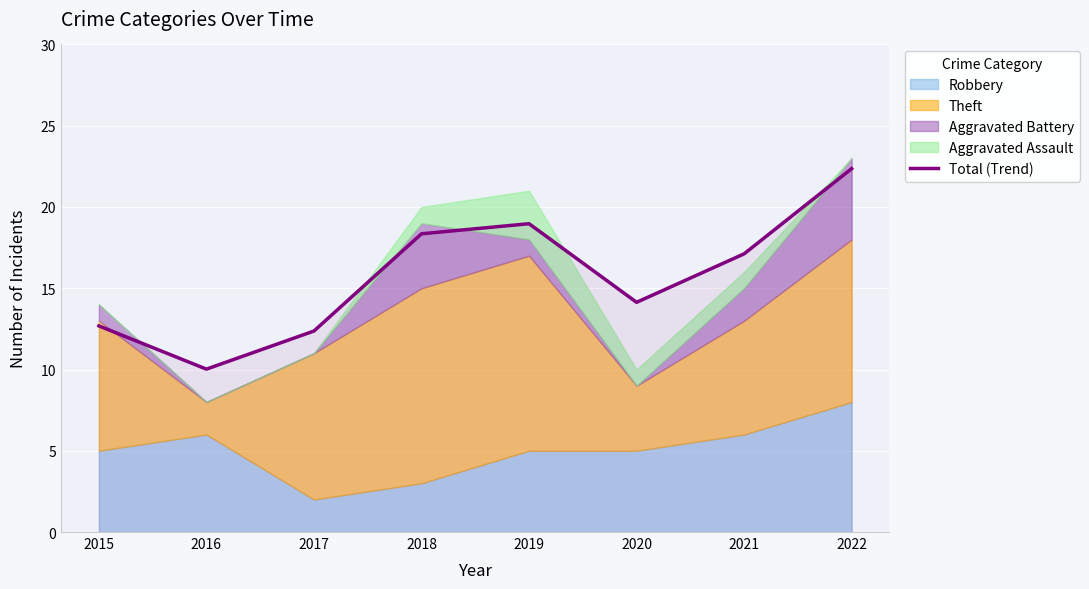

List the labels in order of value, smallest first.

2016, 2017, 2015, 2020, 2021, 2018, 2019, 2022